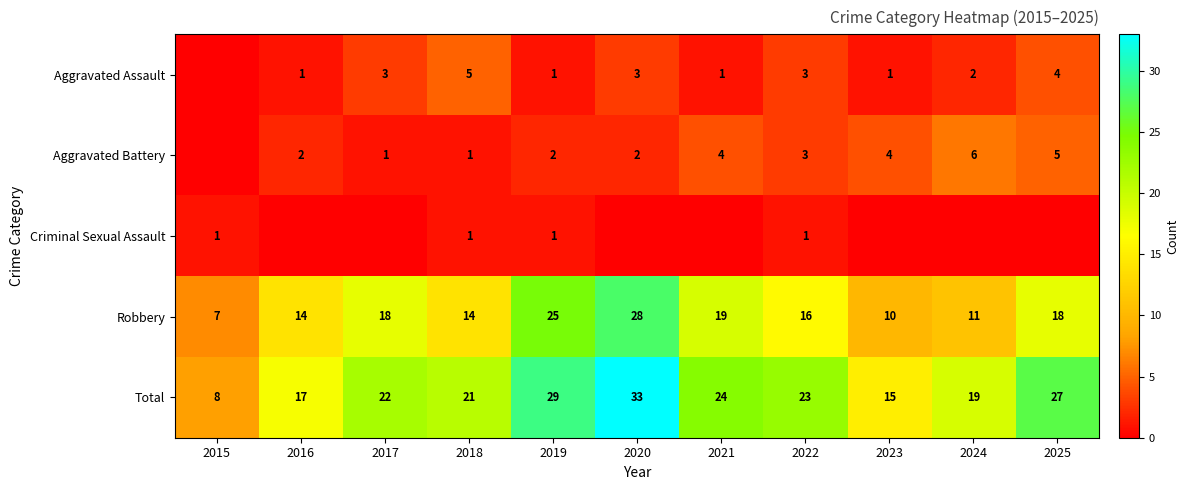

Which series changed the most between 2019 and 2022?

Robbery